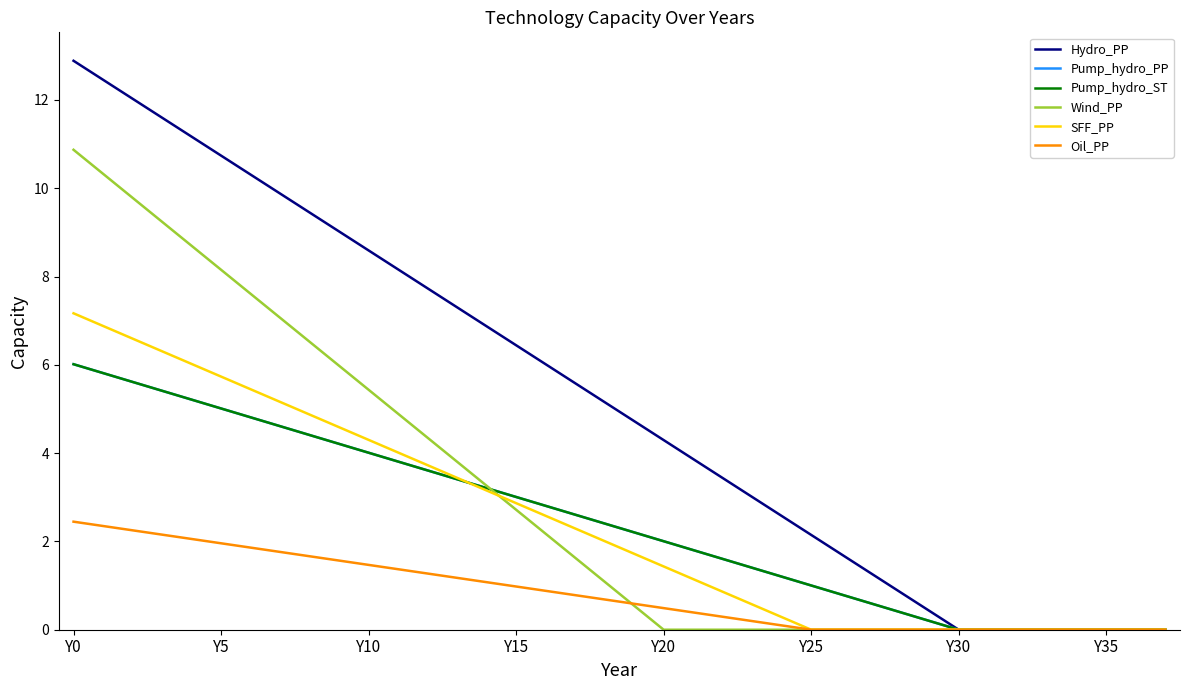

Does the chart display data point markers on the line(s)?

No